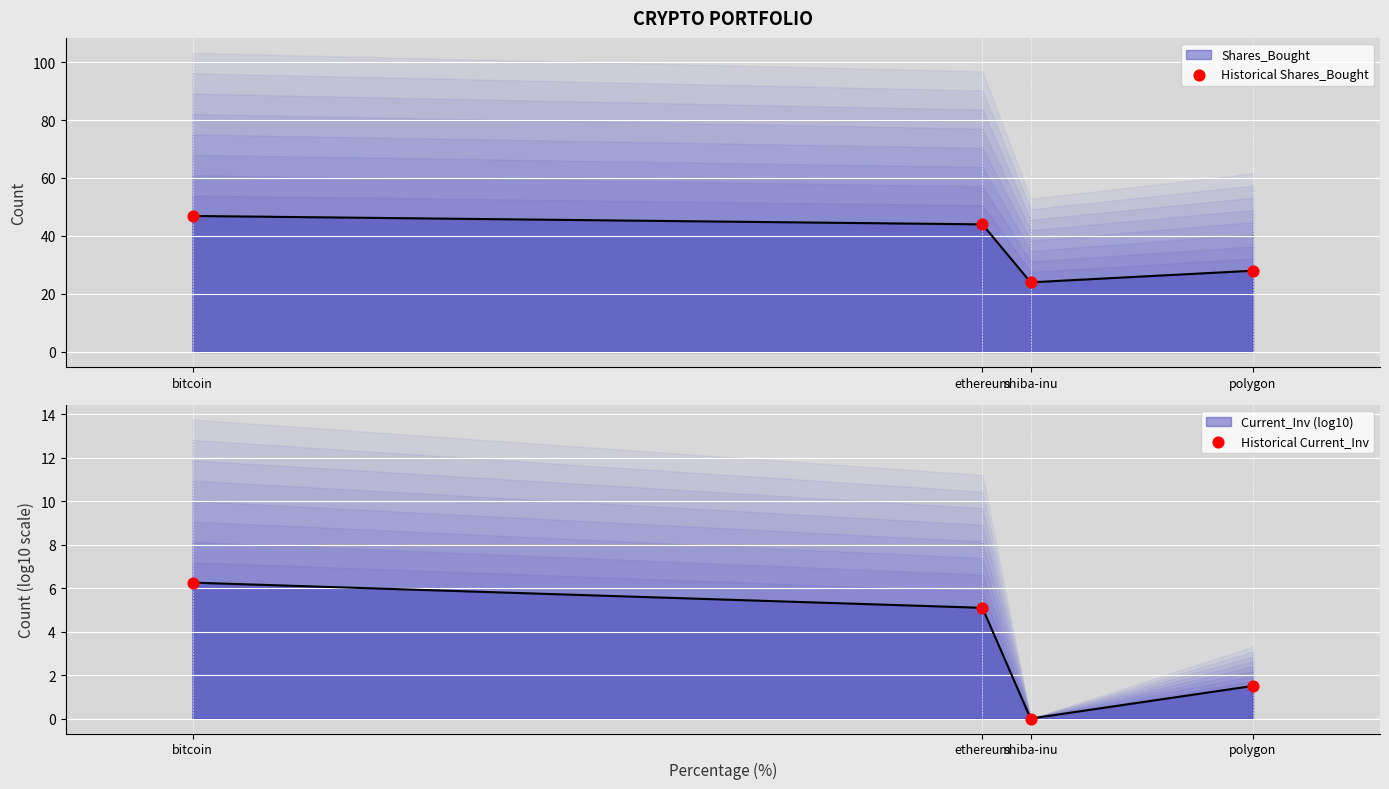

Which series contains the highest Y value?

Historical Shares_Bought